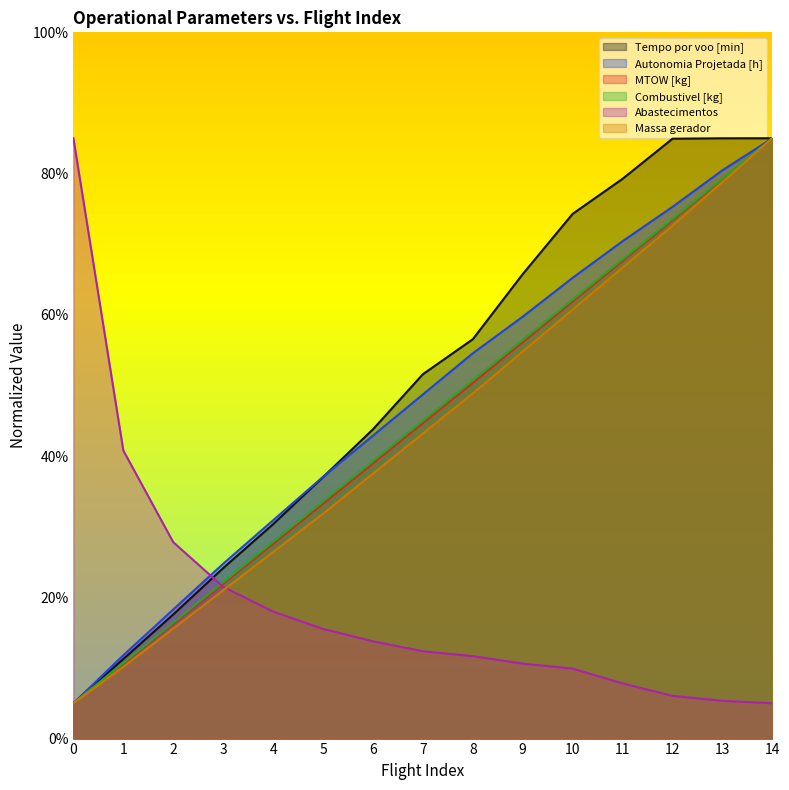

The Autonomia Projetada [h] series shows 125.5 at 13. True or false?

False